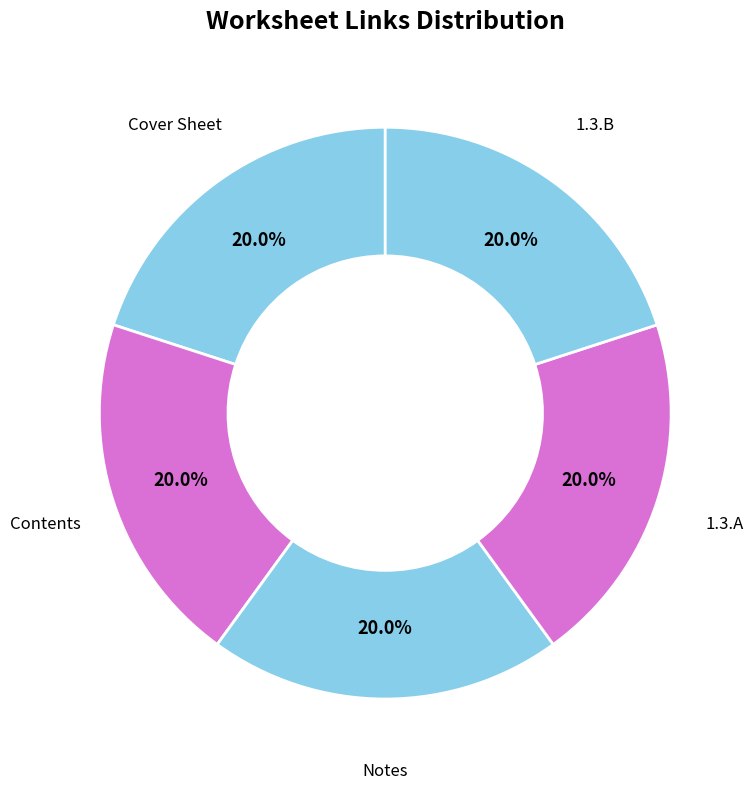

What is the ratio of the value at Notes to the value at 1.3.B?

1.0